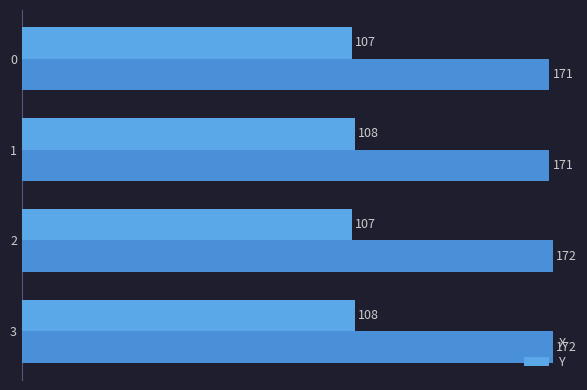

What is the spread (max minus min) of values at 0?

64